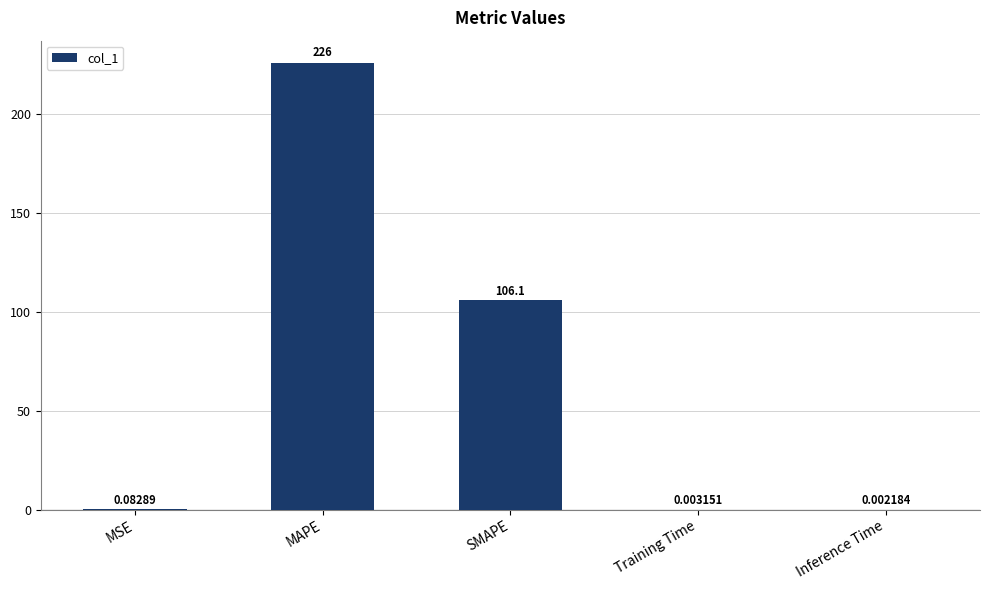

Between SMAPE and Inference Time, which is larger?

SMAPE